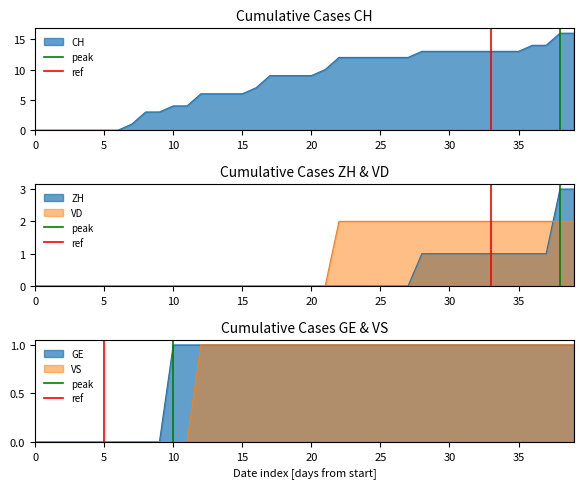

The value of peak at 10 is 1. True or false?

True